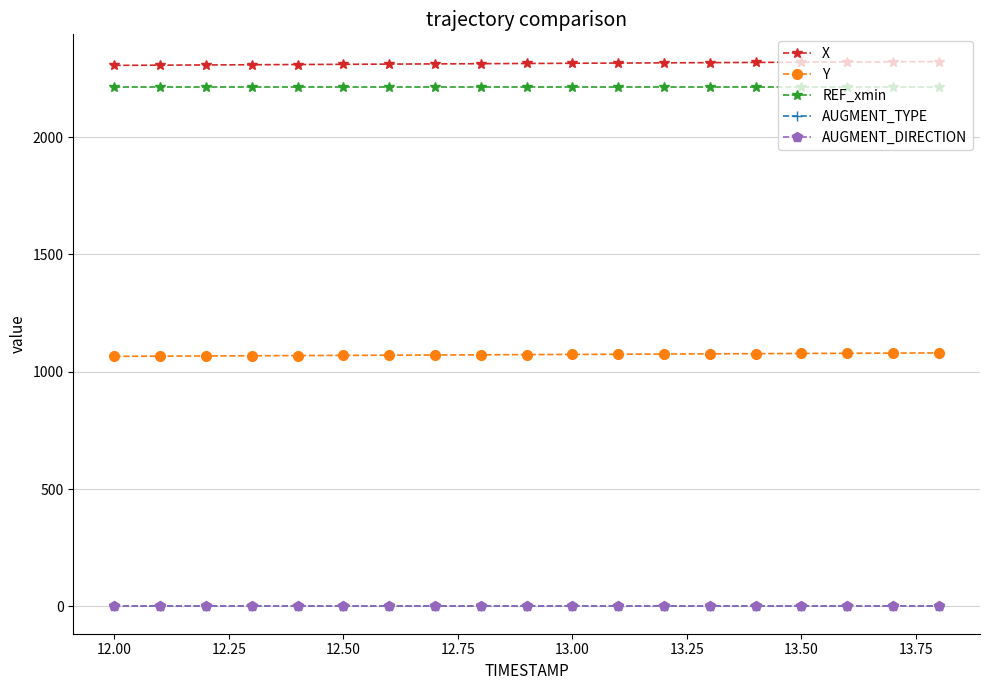

At how many categories does at least one series exceed 1995?

19